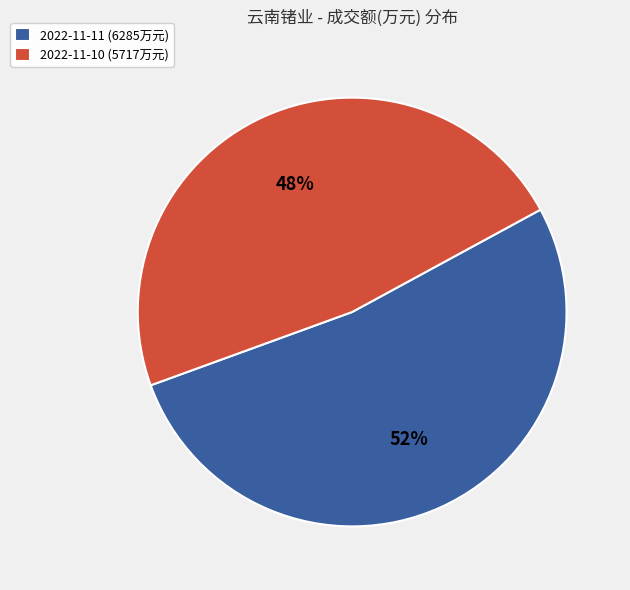

Which slice is the smallest?

2022-11-10 (5717万元)